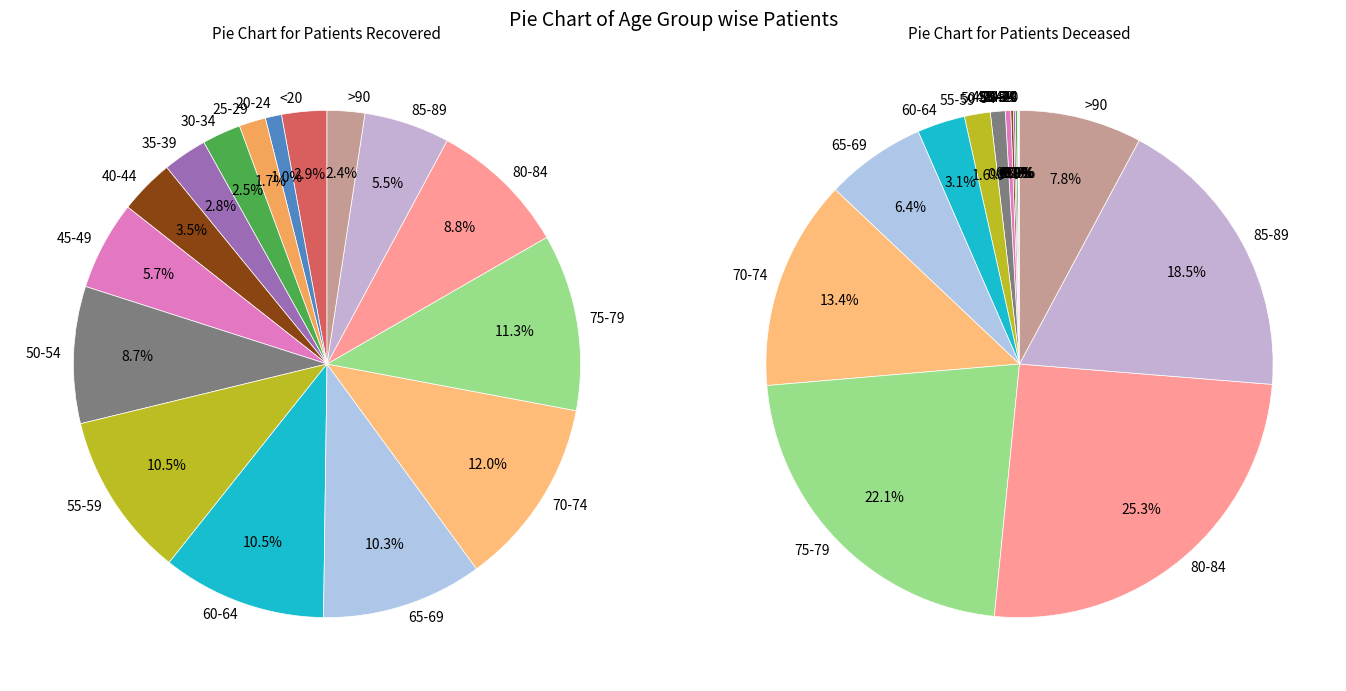

What percentage do 60-64 and 70-74 together represent?

22.5%